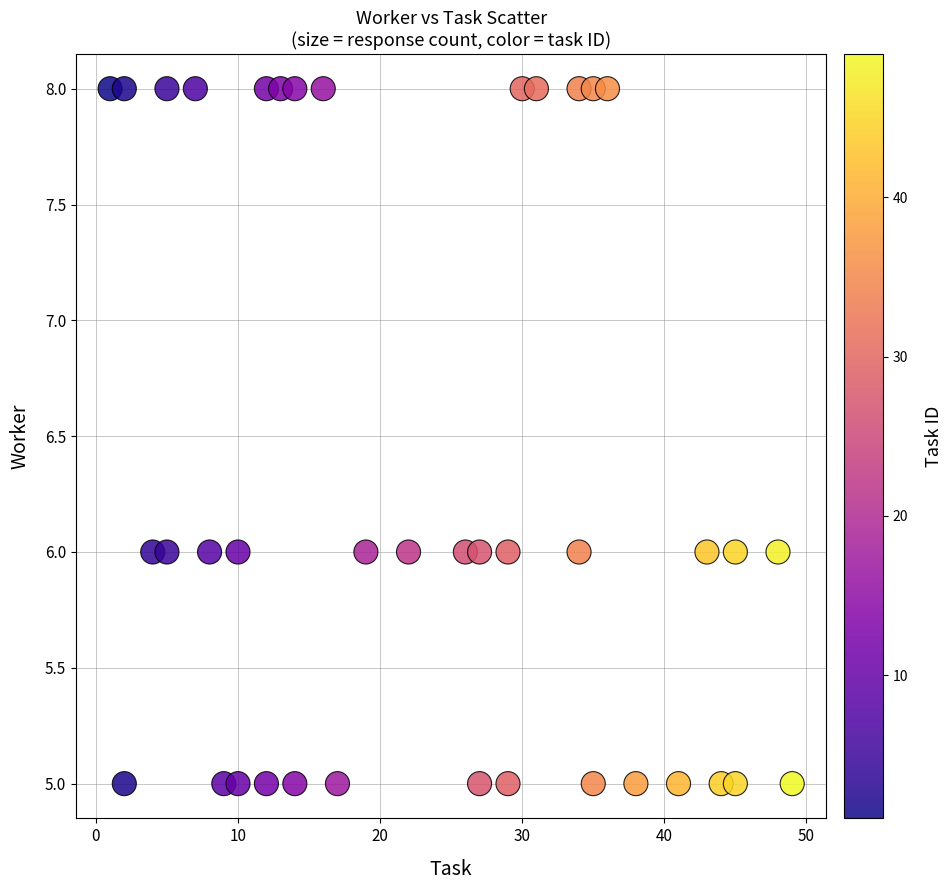

What is the range of Y values (max minus min)?

3